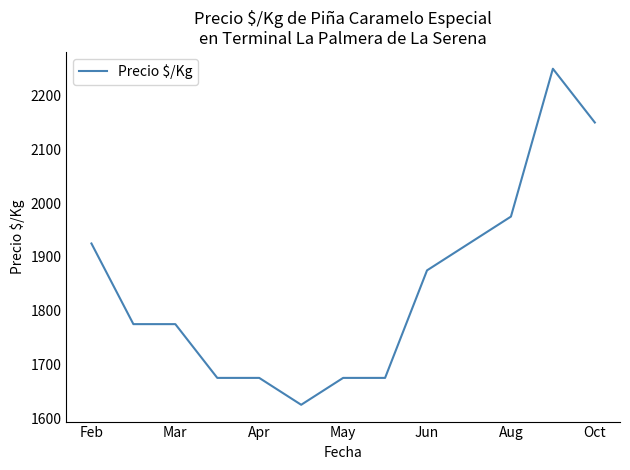

What is the smallest value displayed?

1625